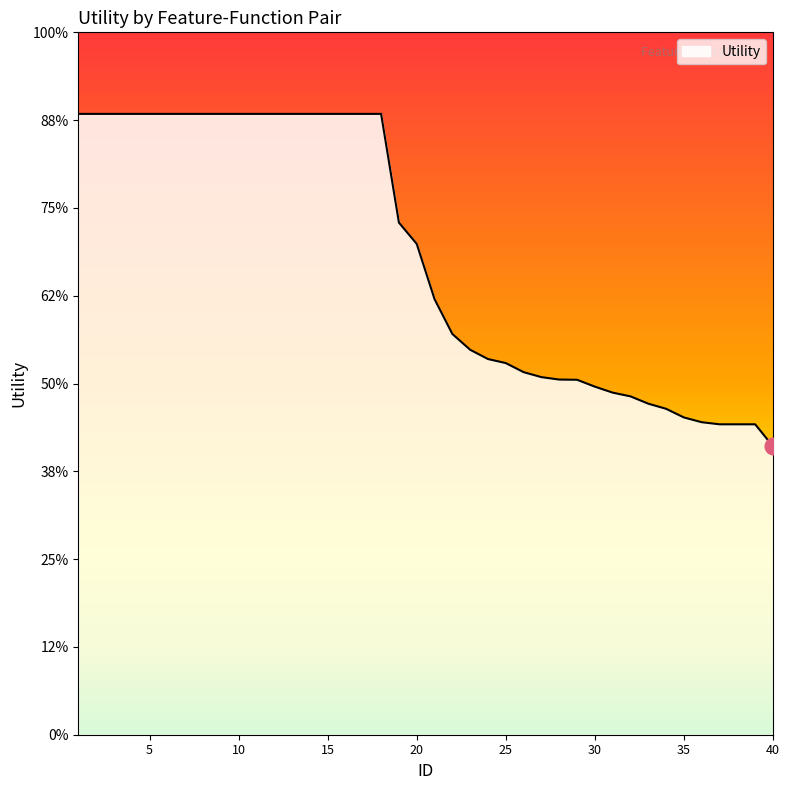

Is this an area chart (filled region under the line)?

Yes